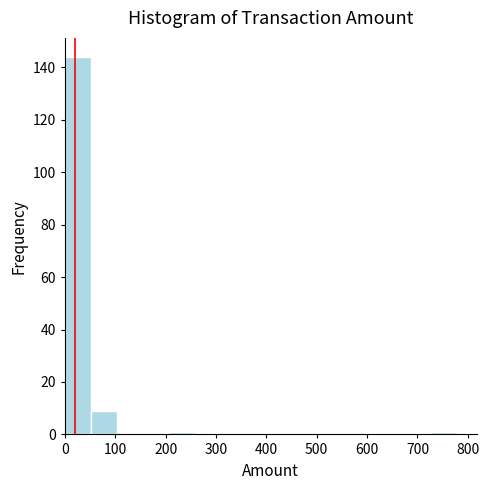

Over which range of the x-axis is the bar tallest?

0 to 50